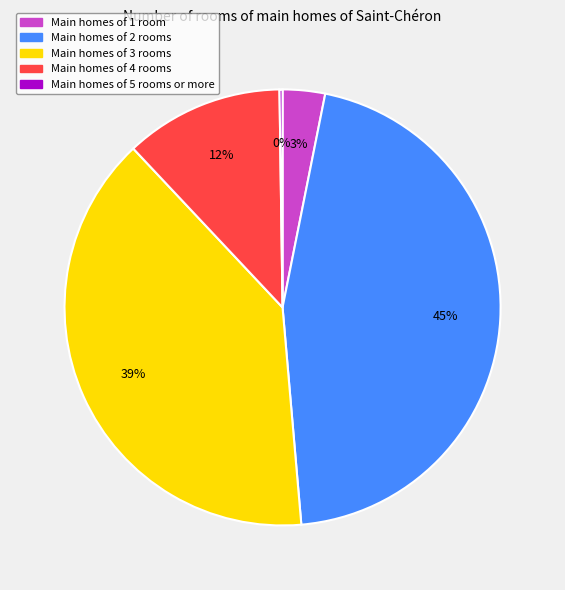

To the nearest percent, what is the difference between the largest and smallest slice percentages?

45%